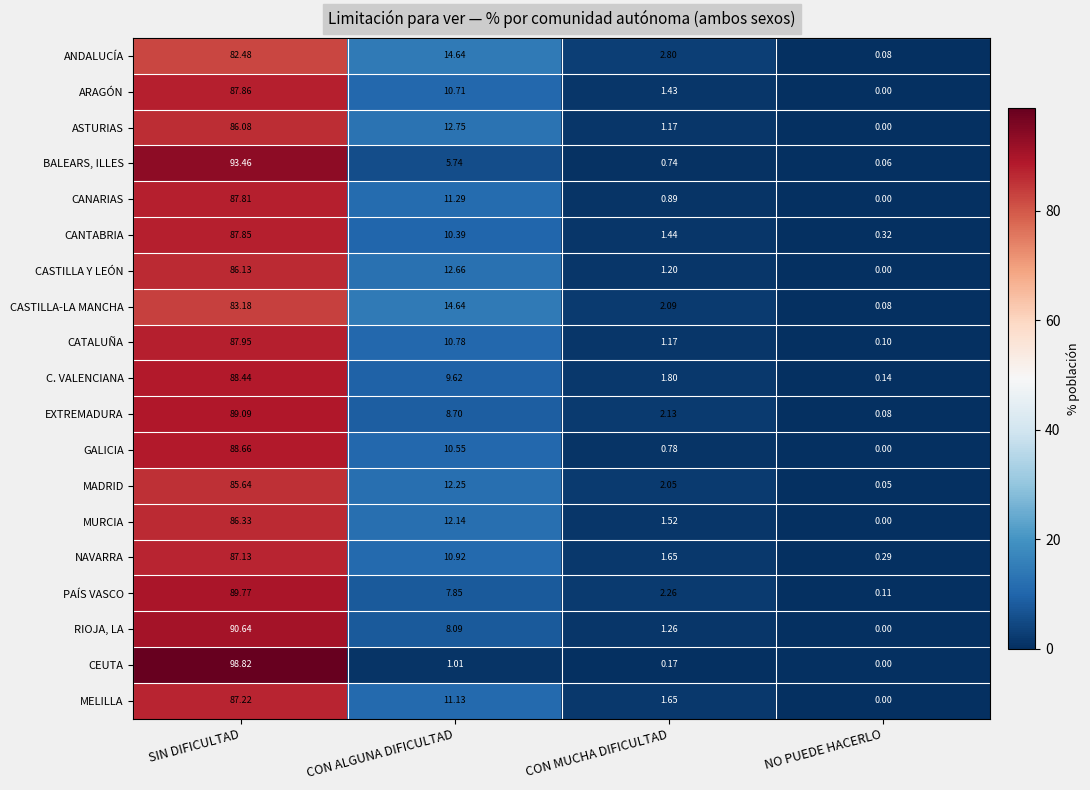

At which category does the chart reach its minimum across all series?

NO PUEDE HACERLO